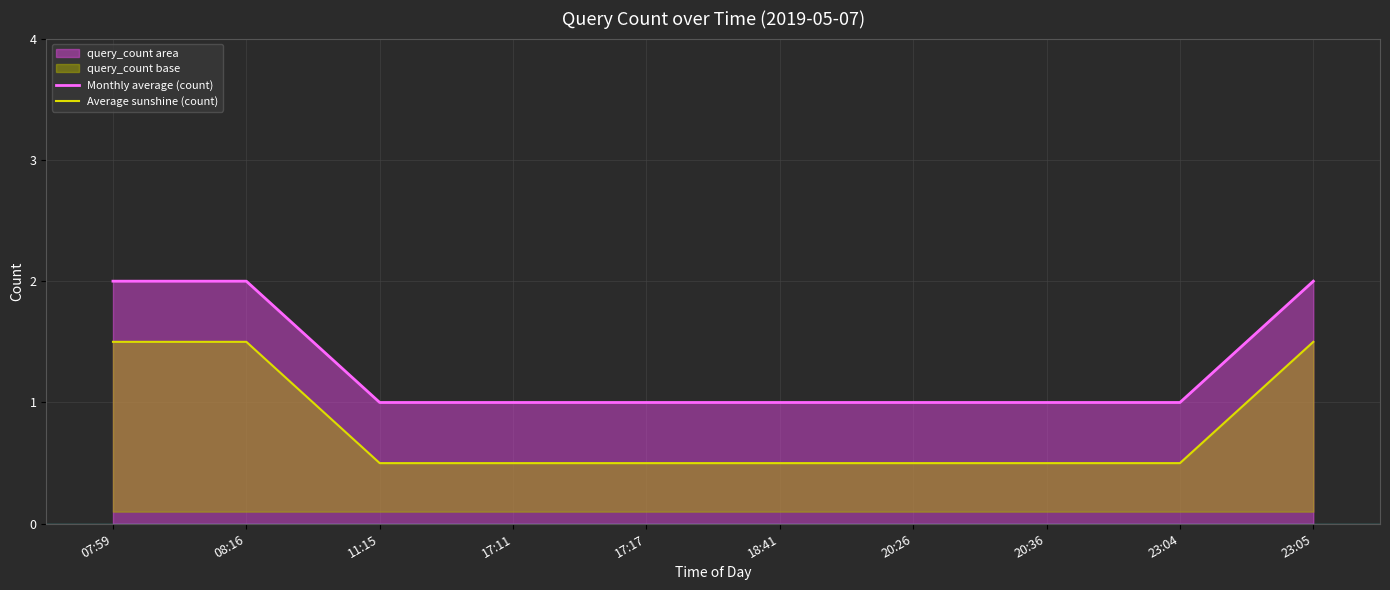

What is the difference between the highest and lowest values at 17:17?

0.5